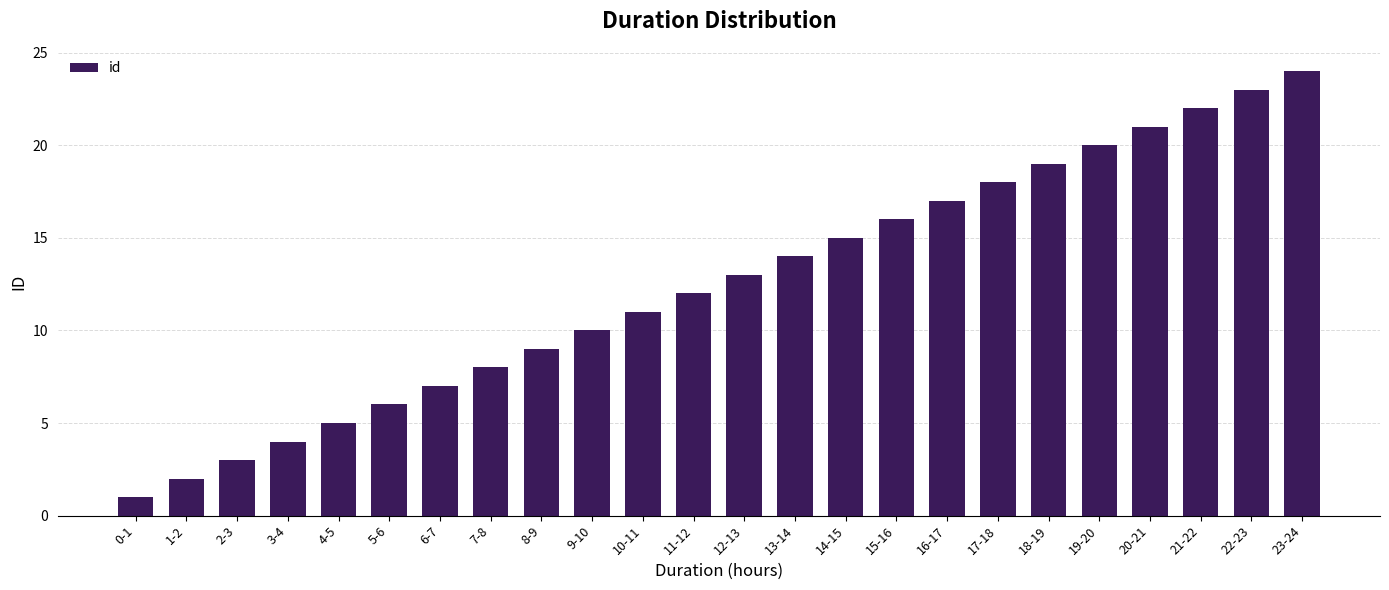

Reading left to right, extract all data points from this chart.

0-1=1	1-2=2	2-3=3	3-4=4	4-5=5	5-6=6	6-7=7	7-8=8	8-9=9	9-10=10	10-11=11	11-12=12	12-13=13	13-14=14	14-15=15	15-16=16	16-17=17	17-18=18	18-19=19	19-20=20	20-21=21	21-22=22	22-23=23	23-24=24